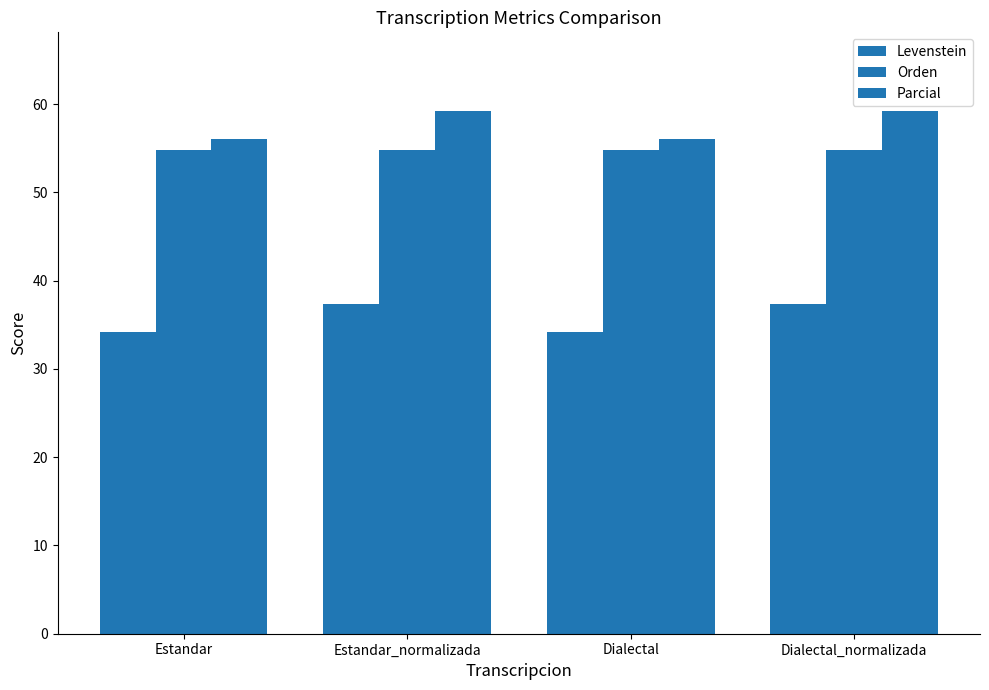

How many series are shown in this chart?

3